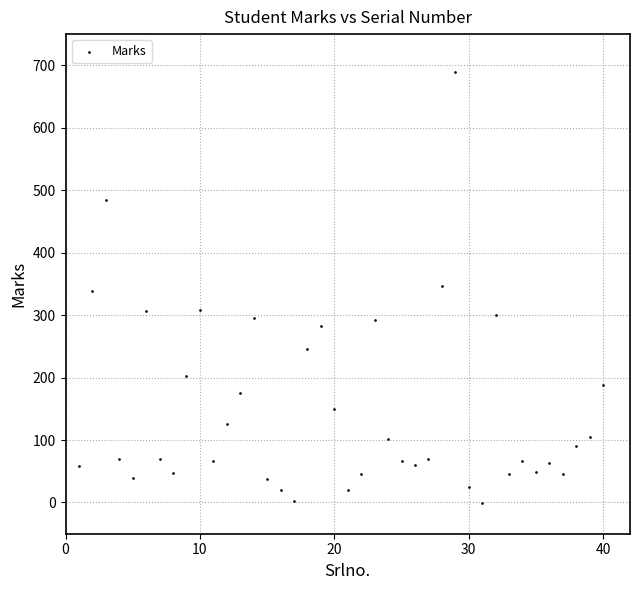

What is the range of Y values (max minus min)?

691